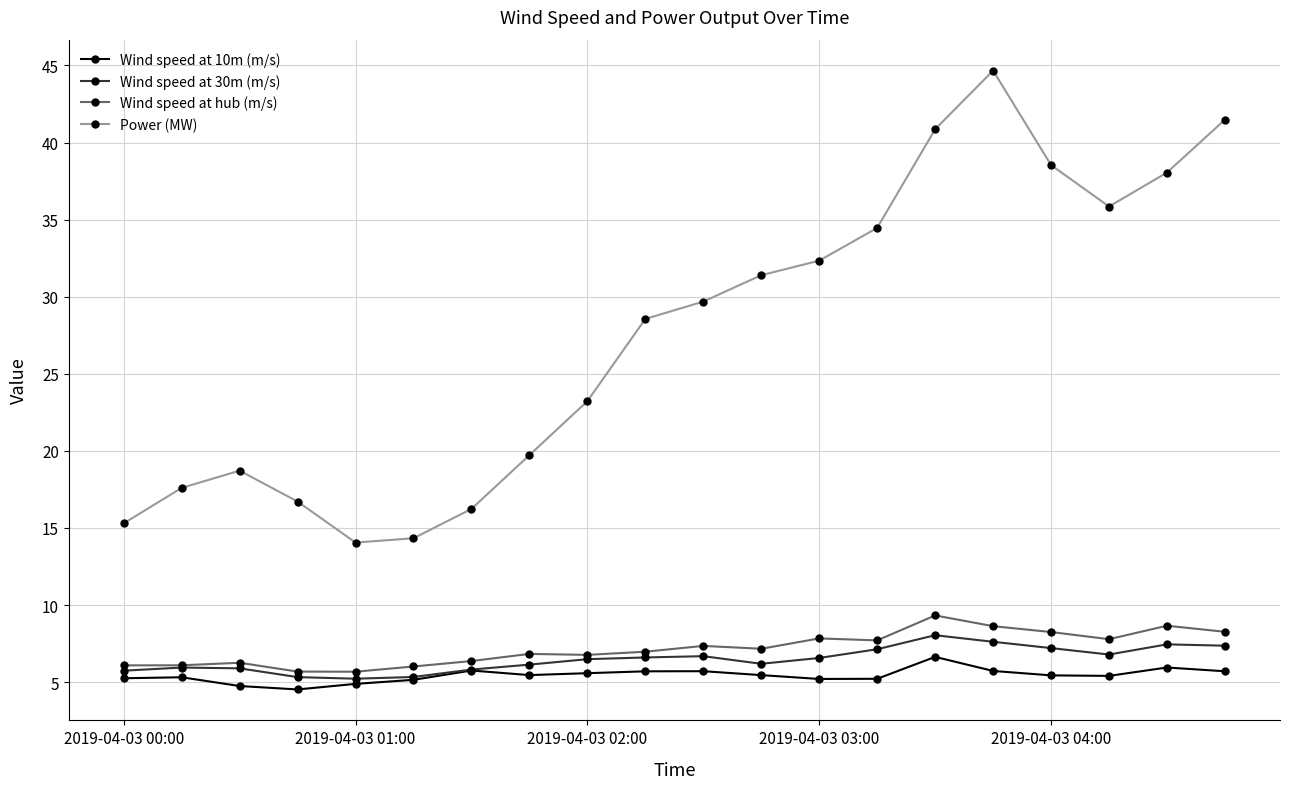

True or false: Power (MW) and Wind speed at hub (m/s) cross at least once.

False